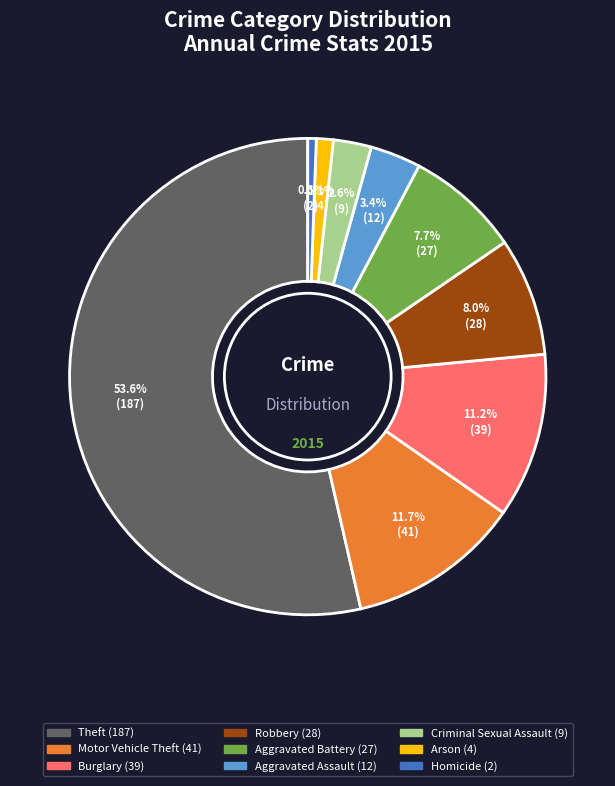

Does any single category account for the majority?

Yes